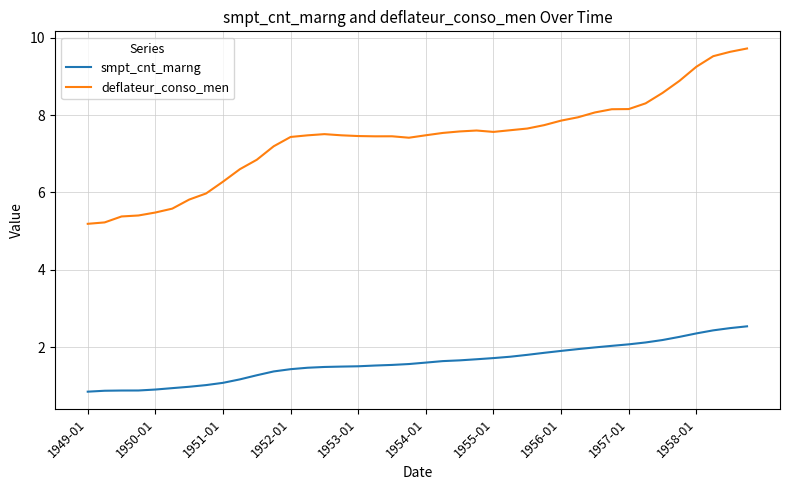

What is the minimum value shown in the chart?

0.8